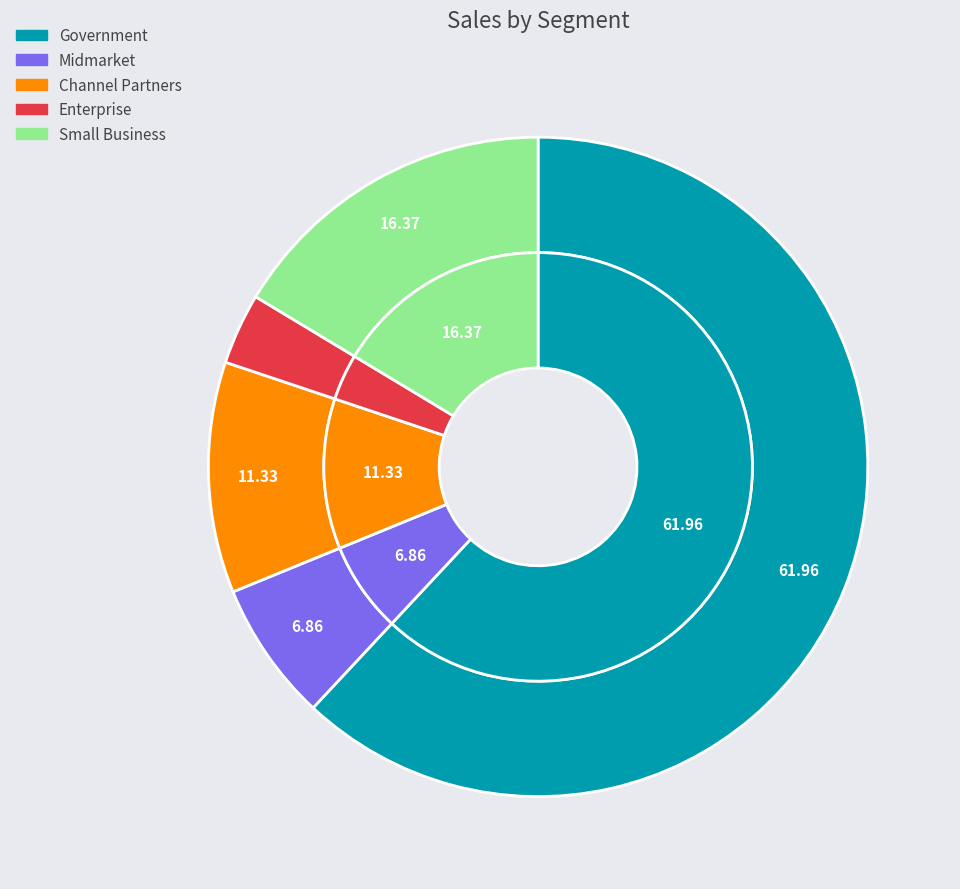

Do Small Business and Channel Partners together represent more than half of the pie?

No